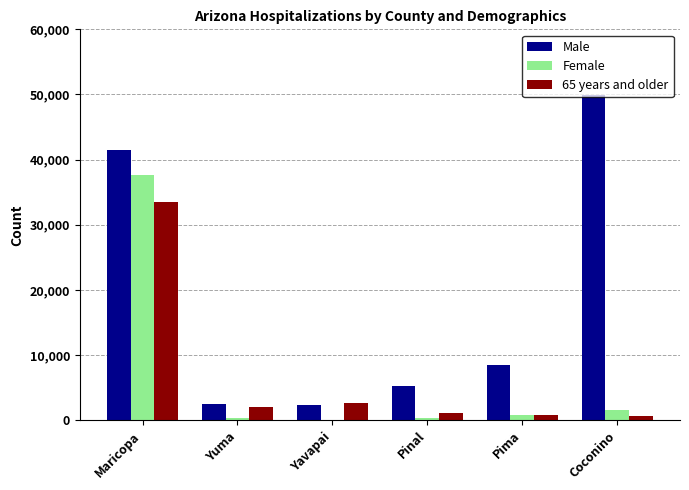

Which series changed the most between Yavapai and Pinal?

Male